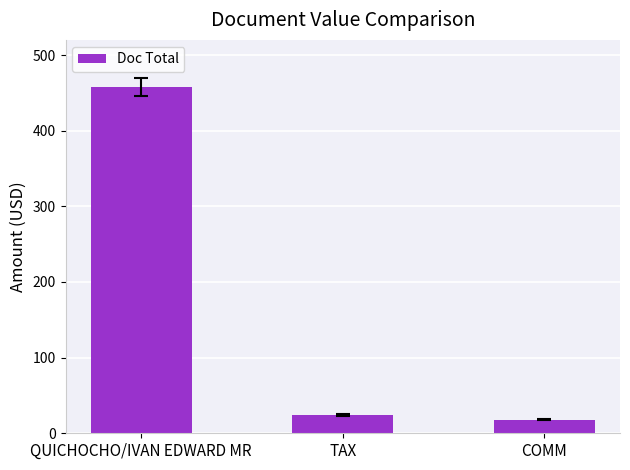

Approximately how many times larger is the value at TAX compared to QUICHOCHO/IVAN EDWARD MR?

0.1